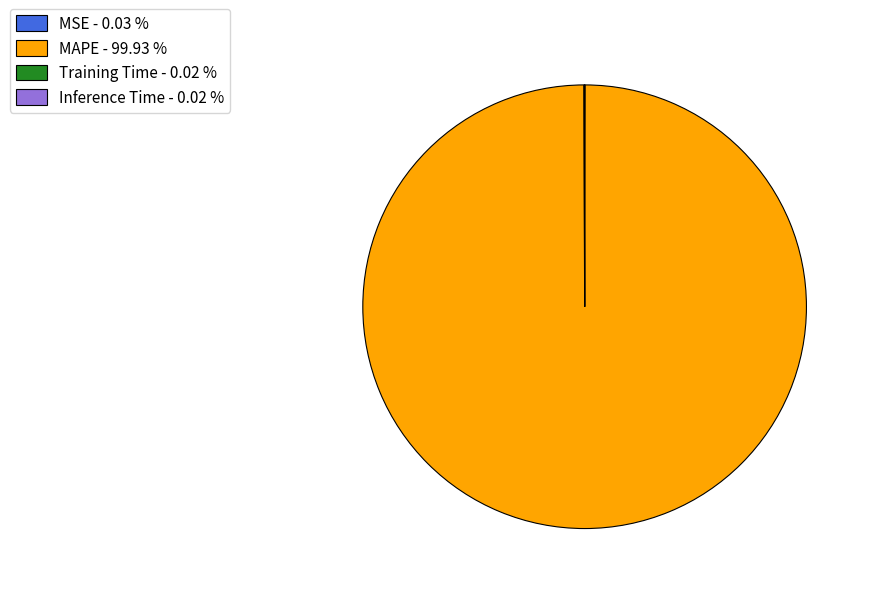

Is there any slice that represents more than half of the pie?

Yes